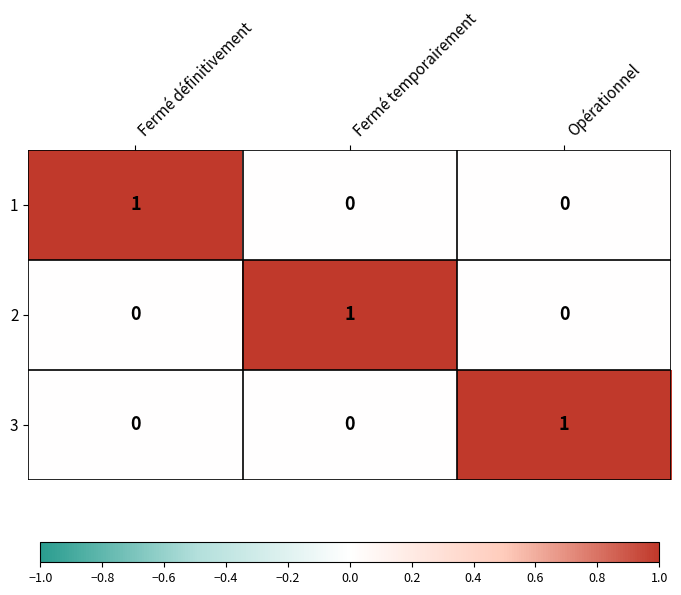

What is the spread (max minus min) of values at Fermé temporairement?

1